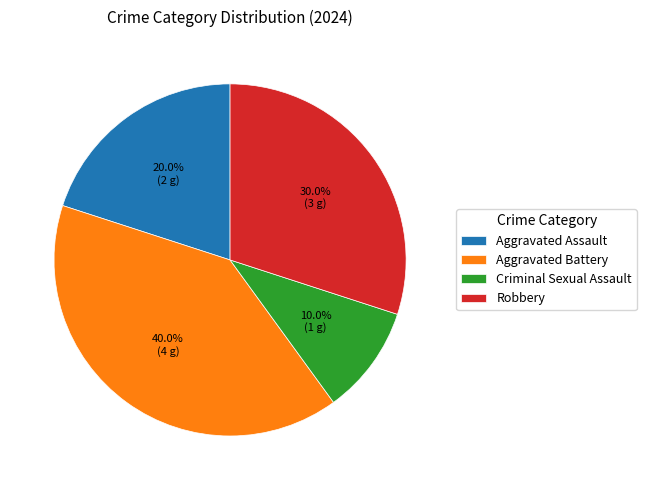

Which has a higher value, Robbery or Criminal Sexual Assault?

Robbery